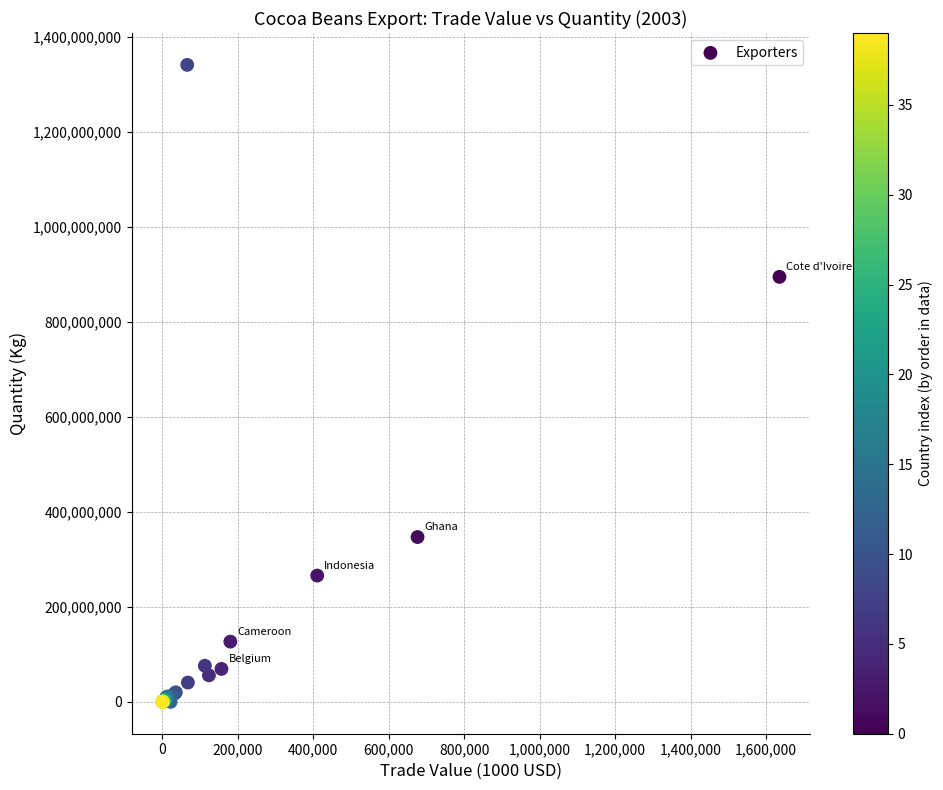

What Y value in the scatter plot is closest to 670316549?

894462000